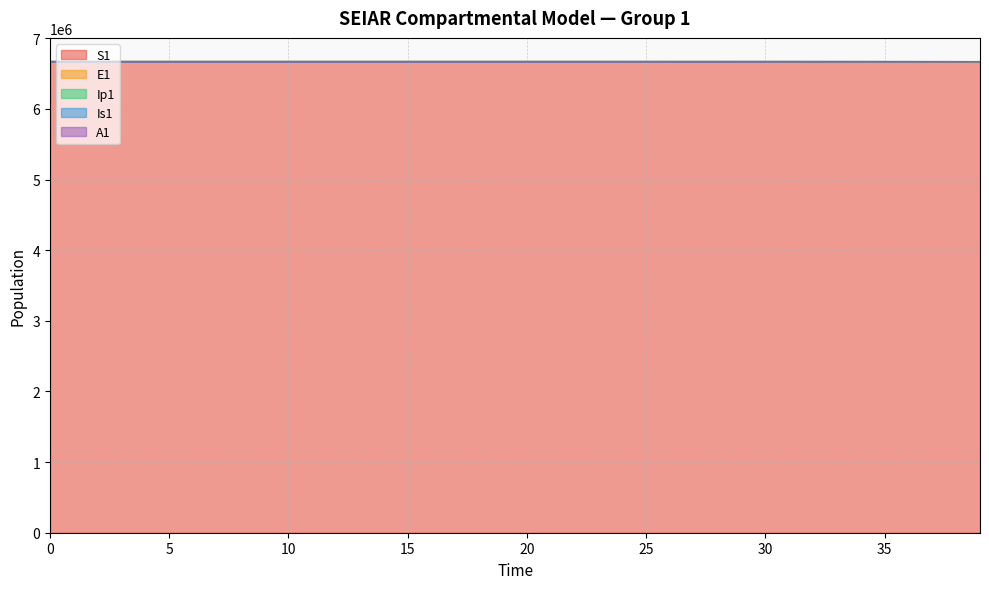

True or false: E1 and A1 cross at least once.

False